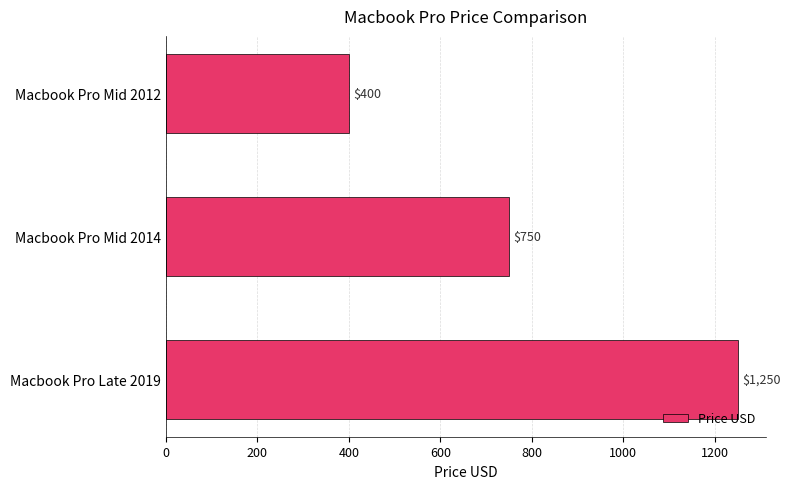

What is the minimum value shown in the chart?

400